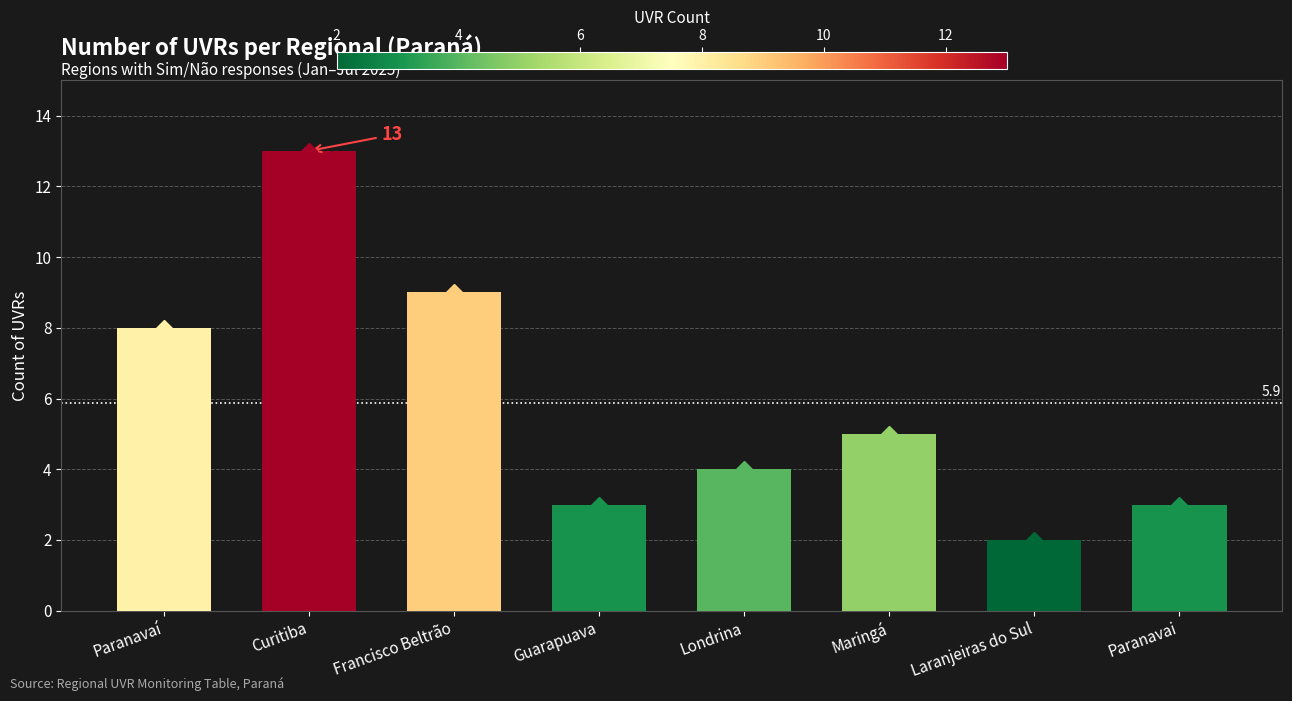

What is the difference between the maximum and minimum values?

11